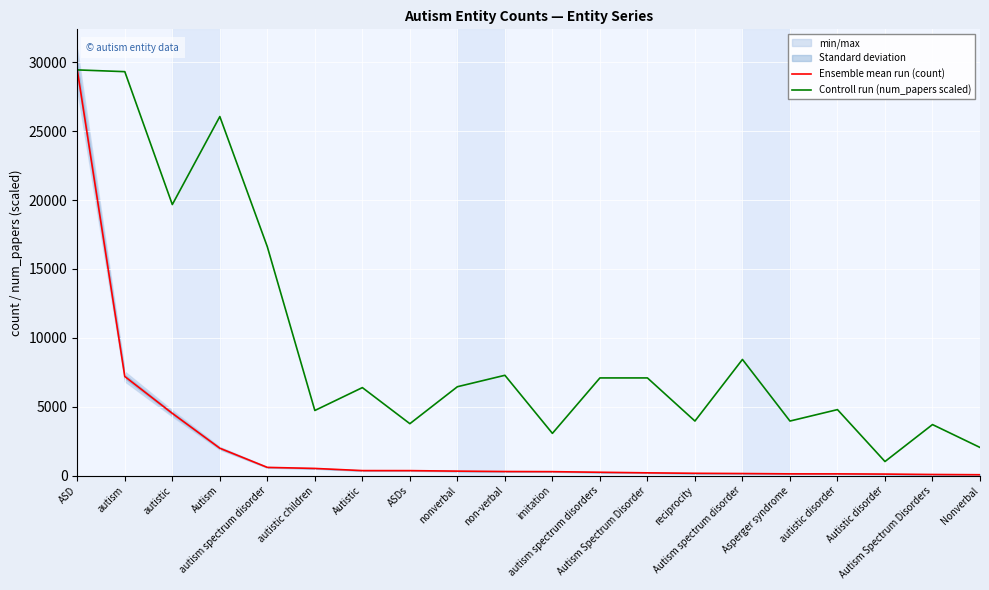

What is the label of the 3rd point from the right?

Autistic disorder